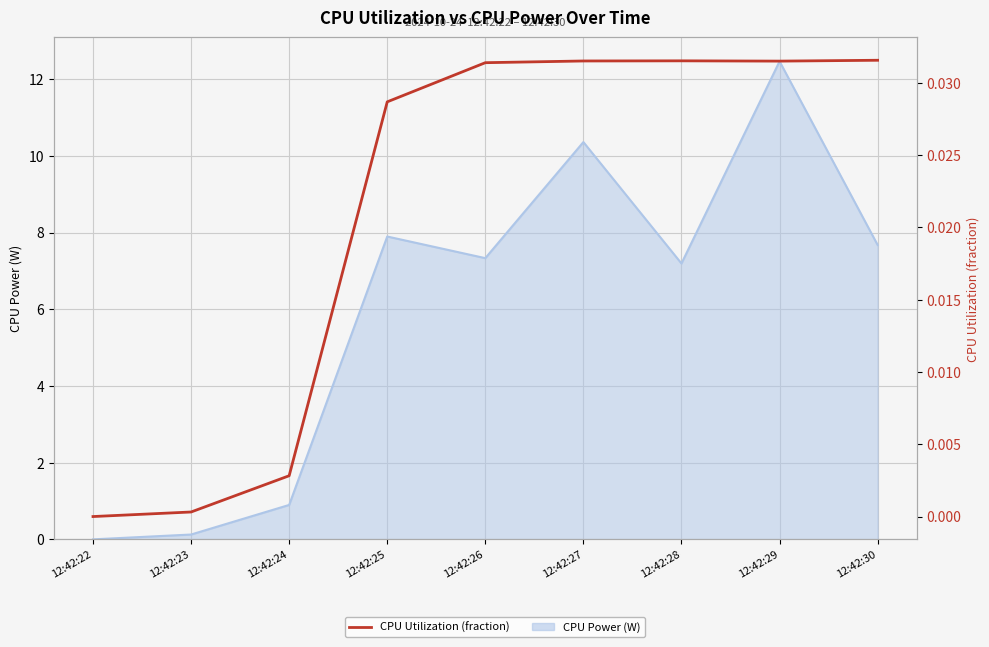

Rank the categories by value from lowest to highest.

12:42:22, 12:42:23, 12:42:24, 12:42:25, 12:42:26, 12:42:29, 12:42:27, 12:42:28, 12:42:30